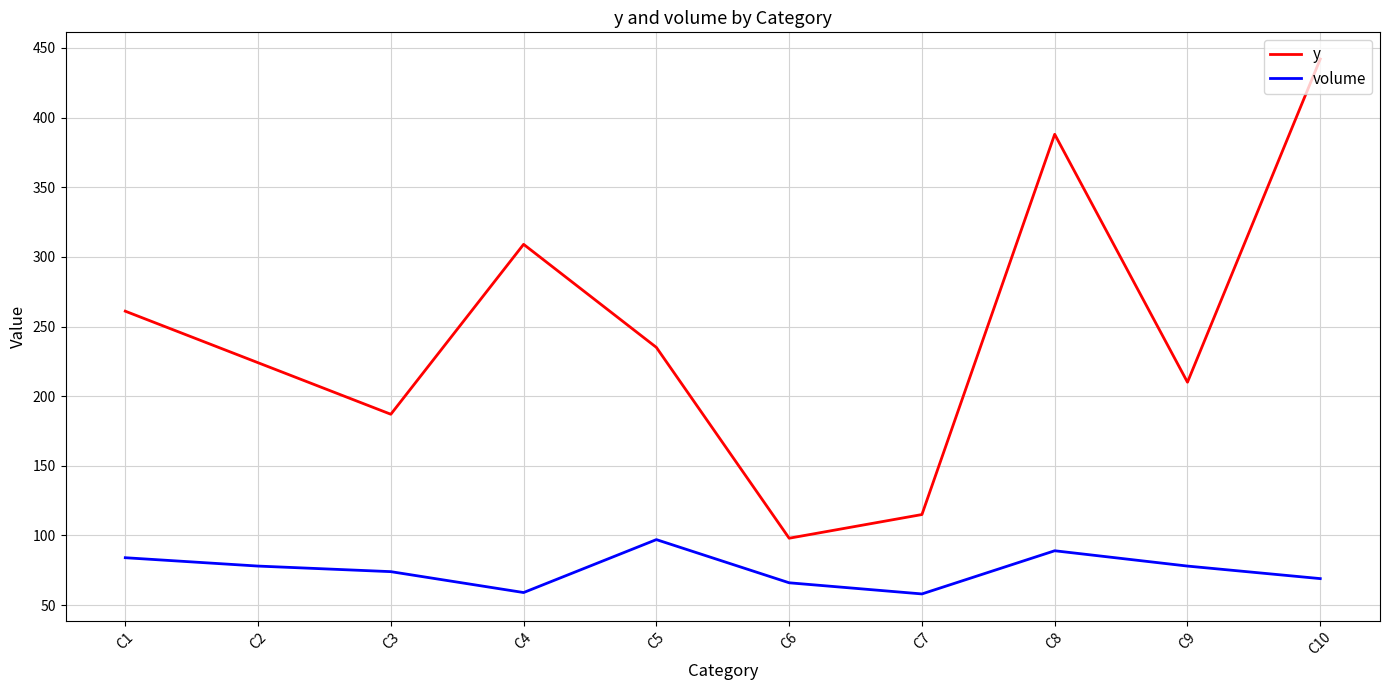

Which label corresponds to the largest value in the chart?

C10